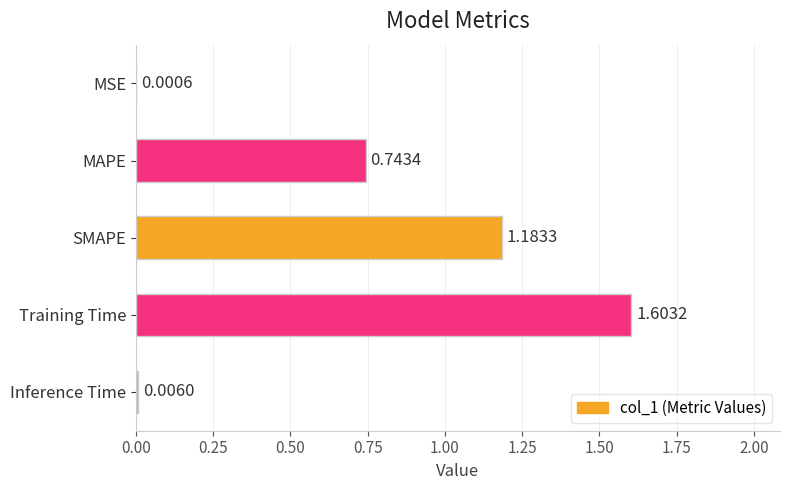

At which label is the value closest to 0?

MSE